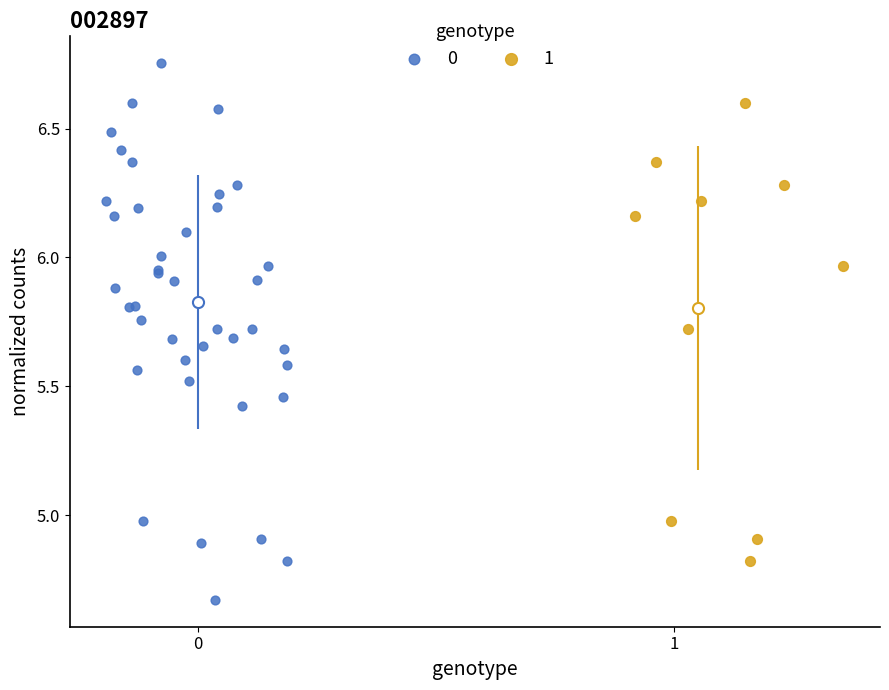

What are all the series names shown in the legend?

0, 1